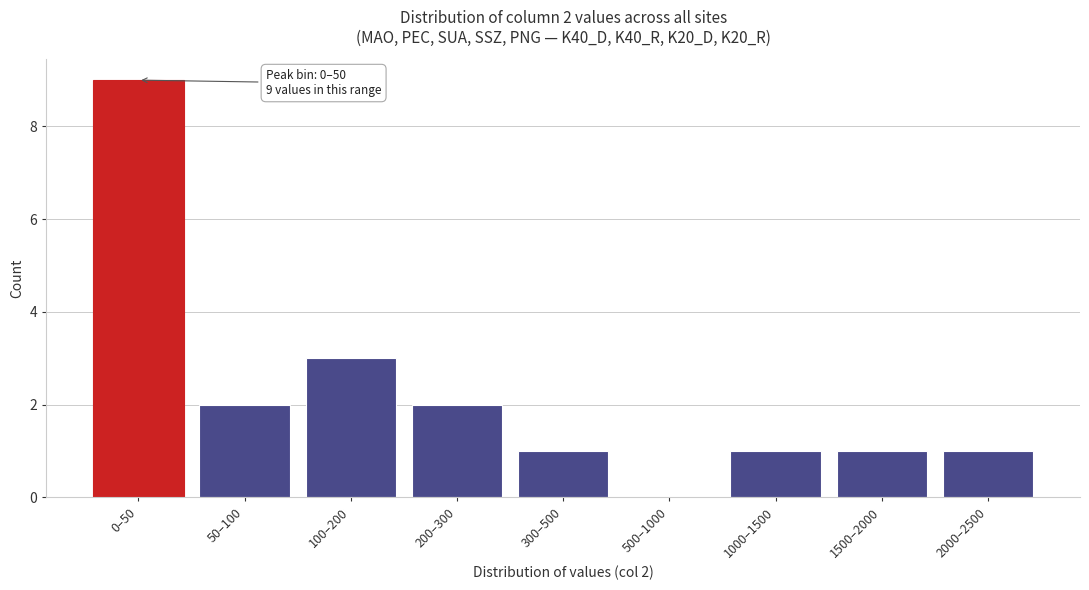

Reading left to right, extract all data points from this chart.

0–50=9	50–100=2	100–200=3	200–300=2	300–500=1	500–1000=0	1000–1500=1	1500–2000=1	2000–2500=1